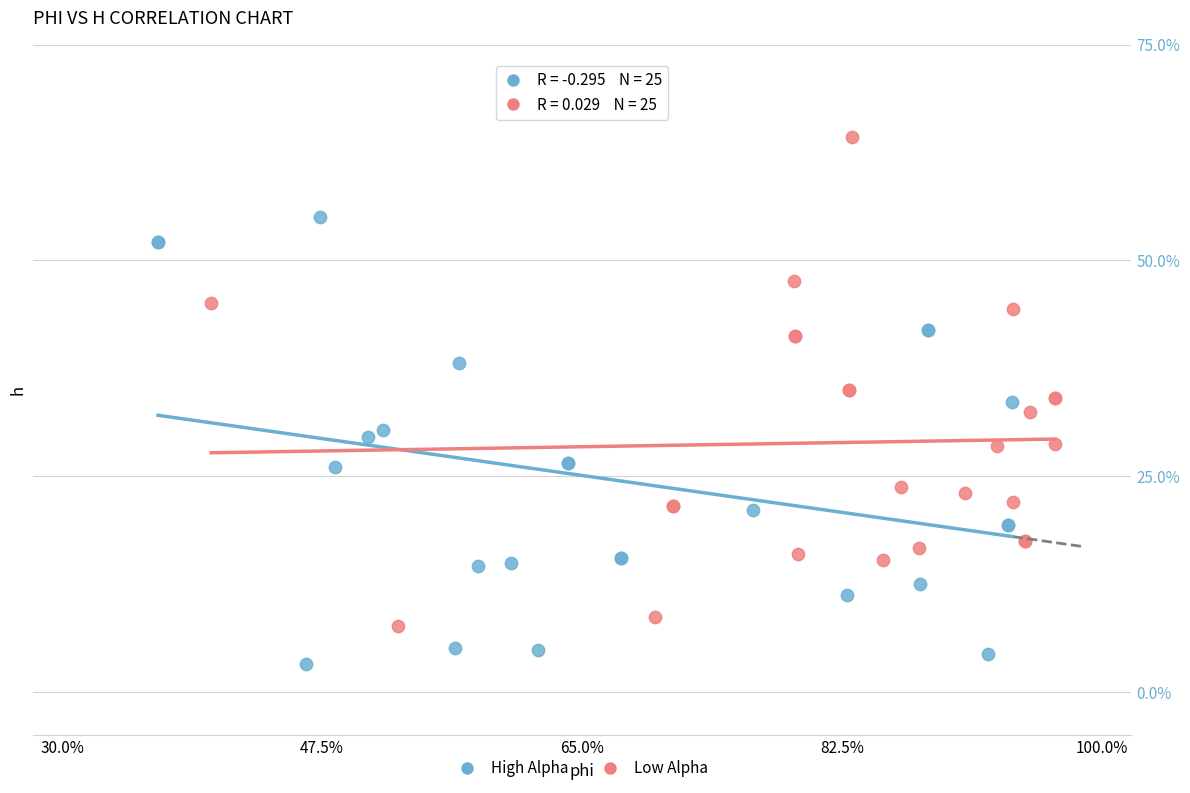

Which series has the widest spread of Y values?

Low Alpha